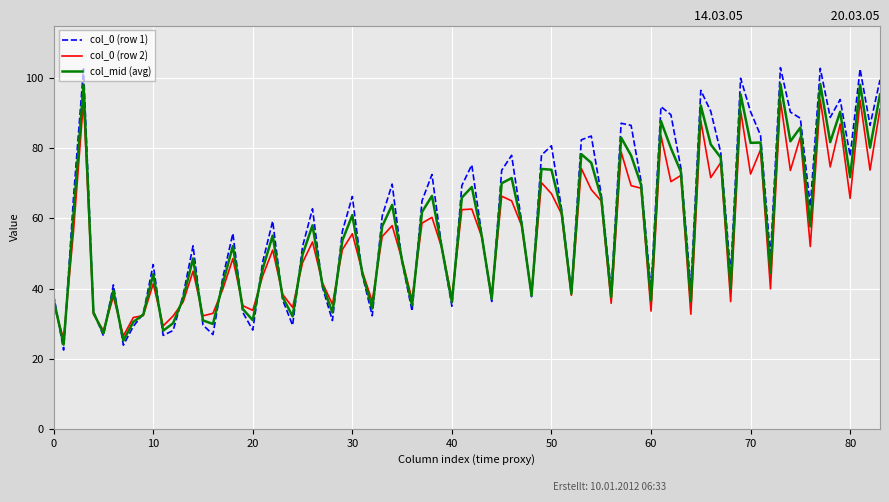

Does the chart display data point markers on the line(s)?

No